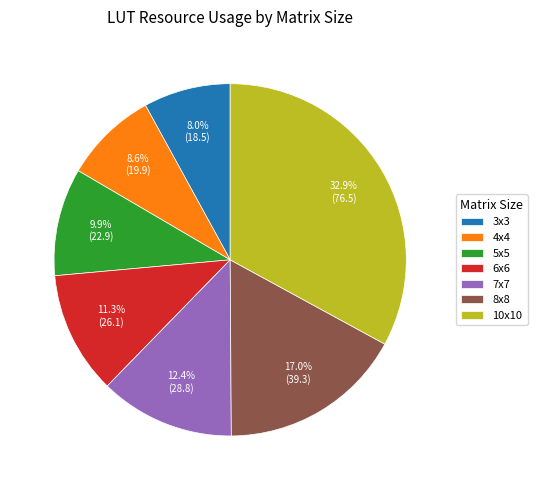

Is it true that 3x3 is 8% of the pie?

True